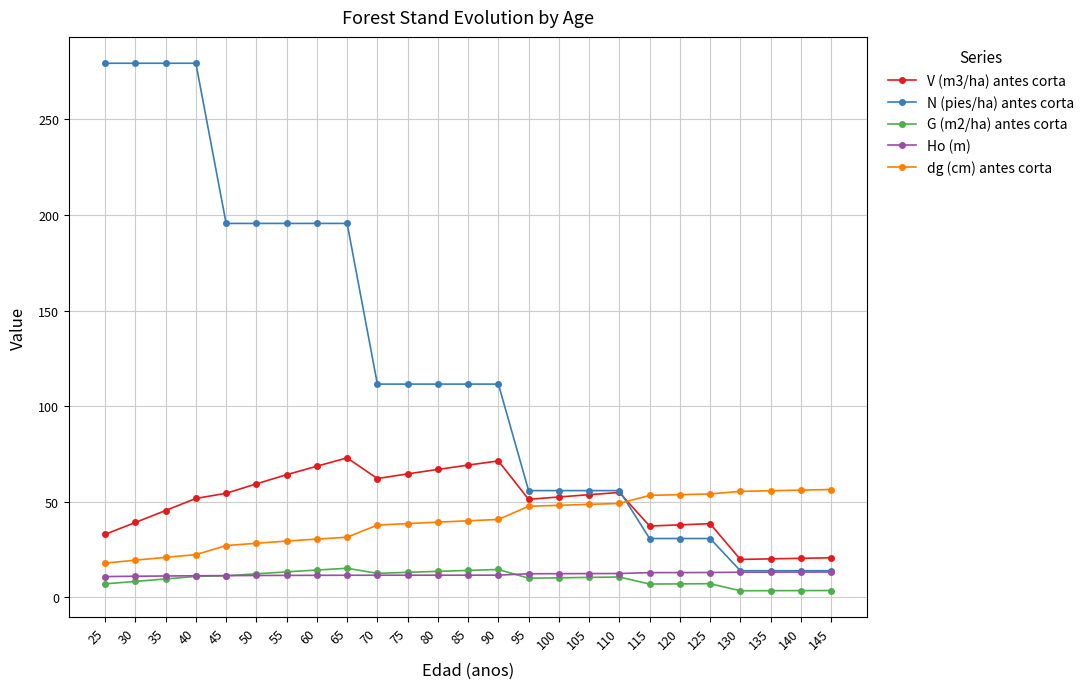

The value of V (m3/ha) antes corta at 120 is 37.8. True or false?

True